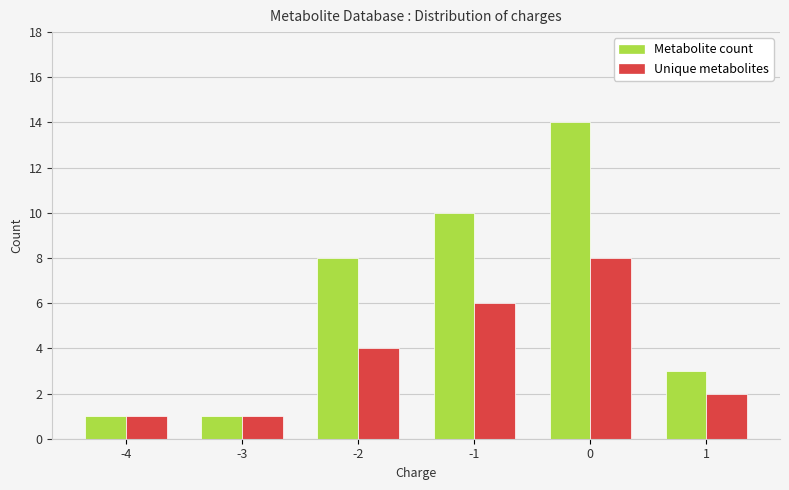

Is it true that Metabolite count equals 3 at -2?

False